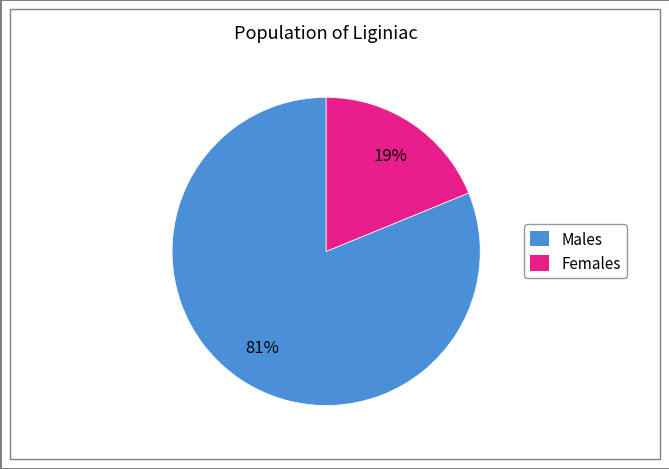

Is there a majority slice in this chart?

Yes